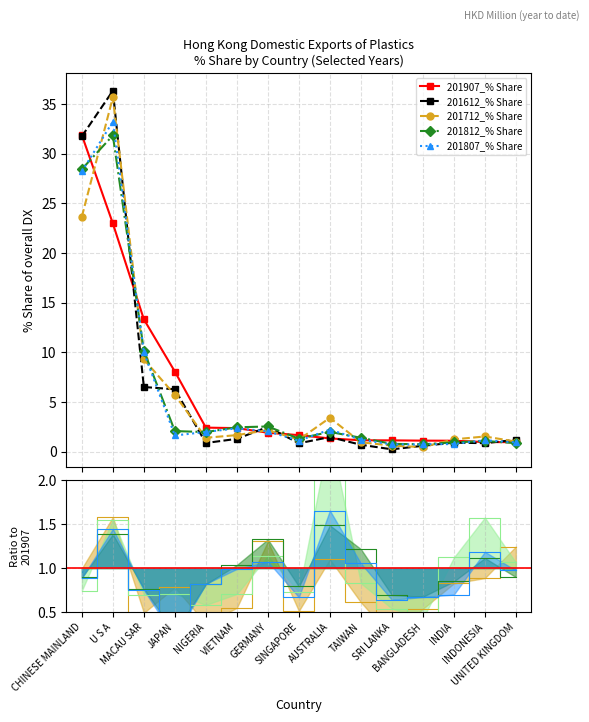

What is the difference between the highest and lowest values at UNITED KINGDOM?

0.3